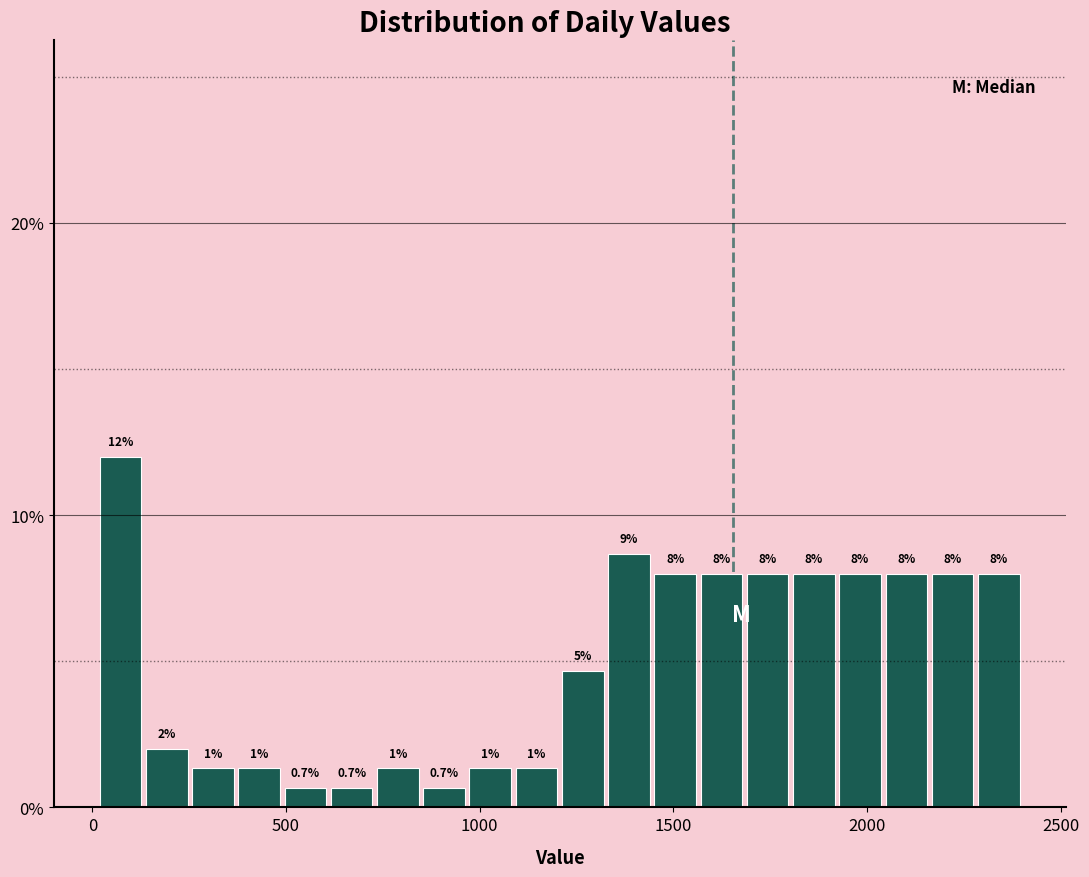

Around what value on the x-axis is the tallest bar? Give the approximate position of its centre, as read against the axis.

50